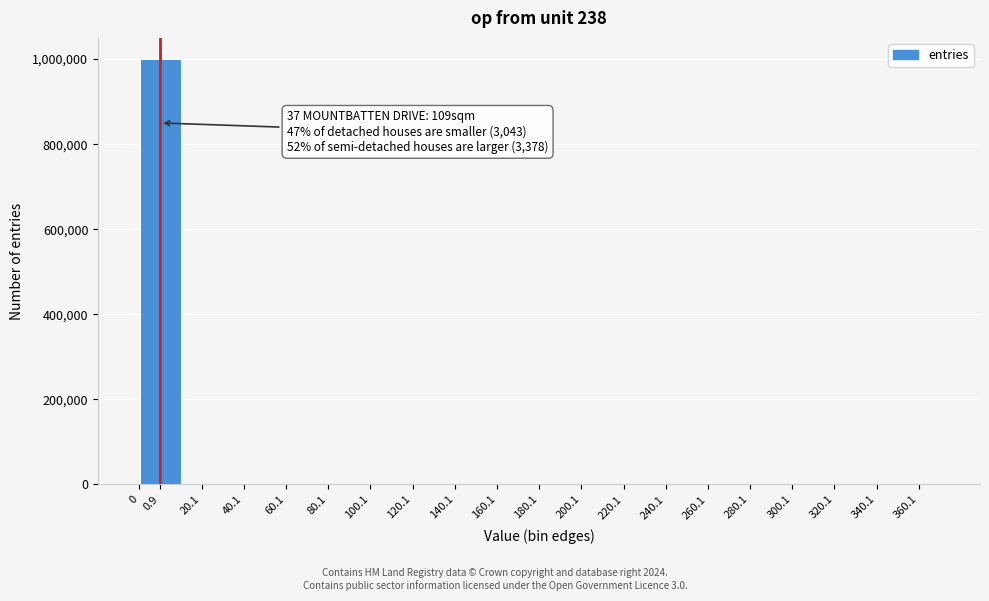

The value at 260.1 is -490057. True or false?

False